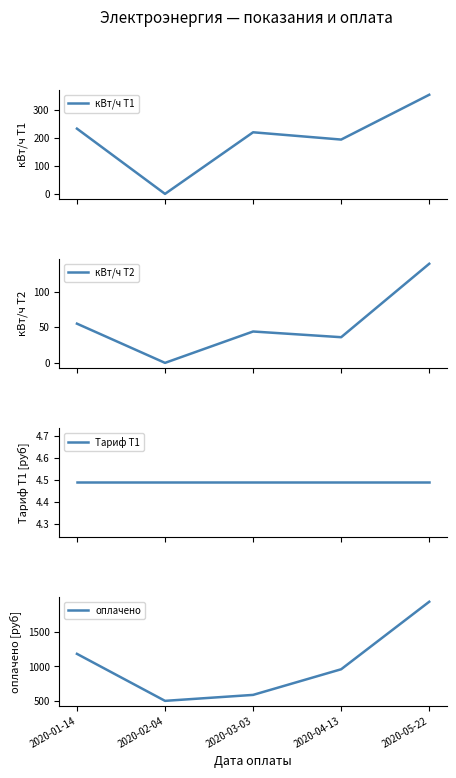

At which label does Тариф Т1 reach its minimum?

2020-01-14